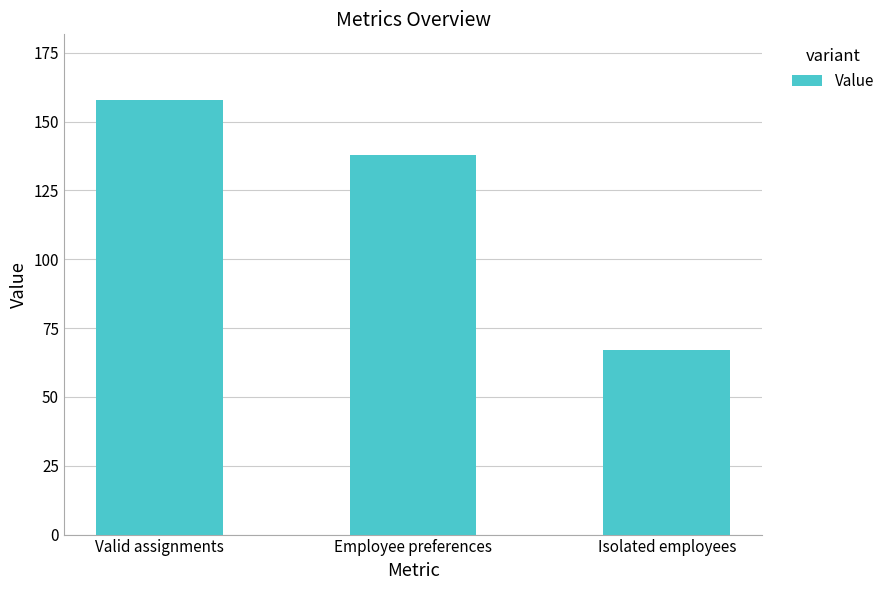

What is the sum of the values at Employee preferences and Valid assignments?

296